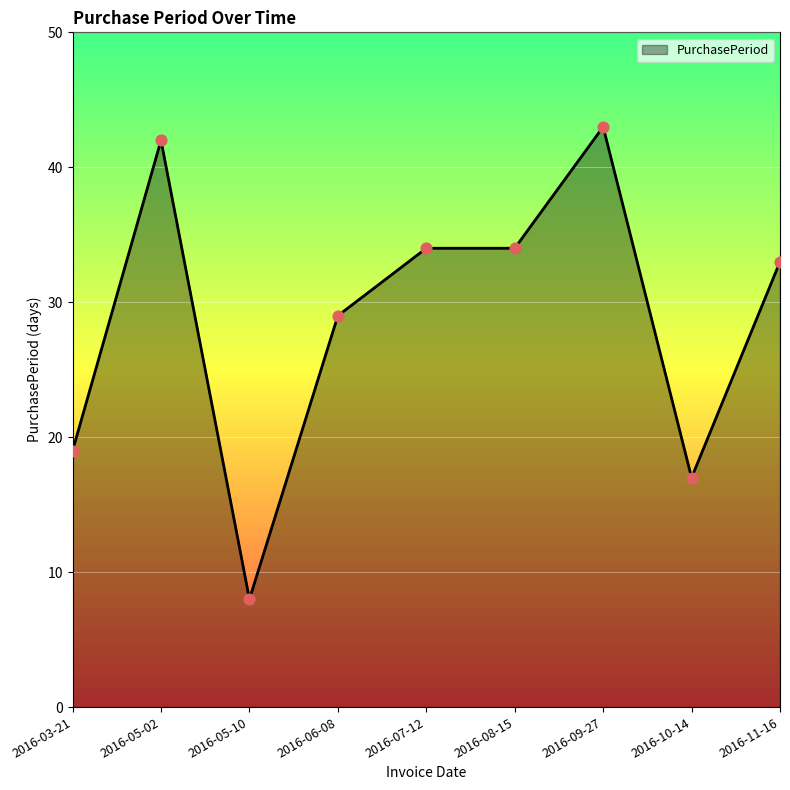

What is the change in value from 2016-05-02 to 2016-11-16?

-9